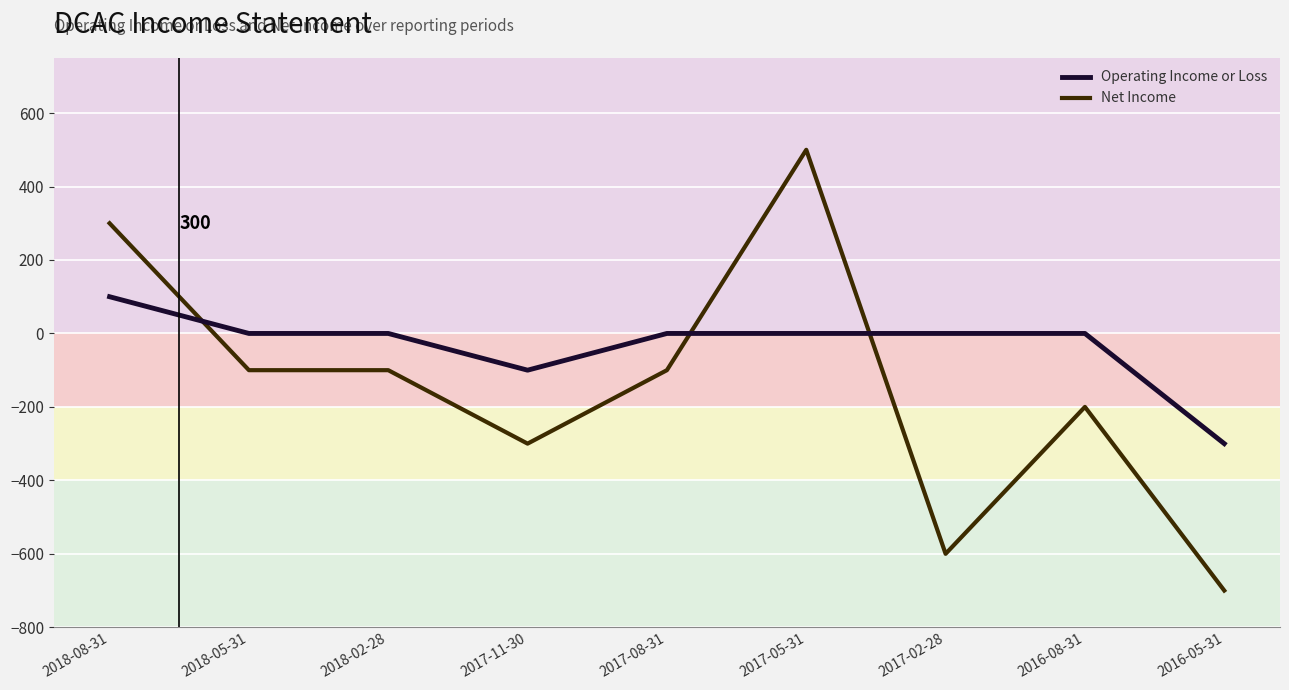

What is the difference between the maximum and second lowest values in the Net Income series?

1100